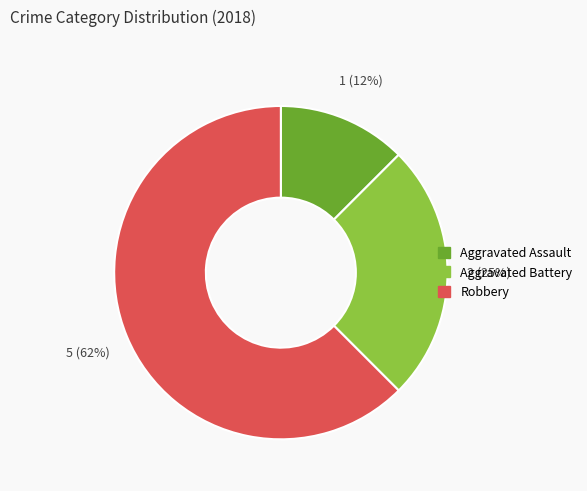

What is the largest slice in the pie chart?

Robbery